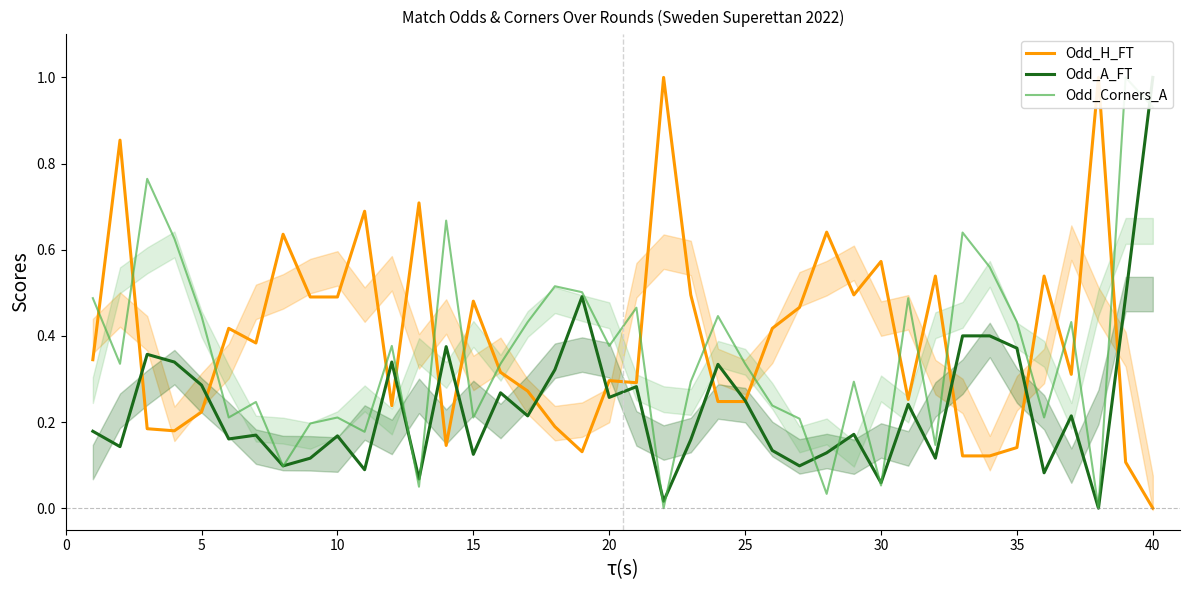

At which category is the sum across all series the highest?

40